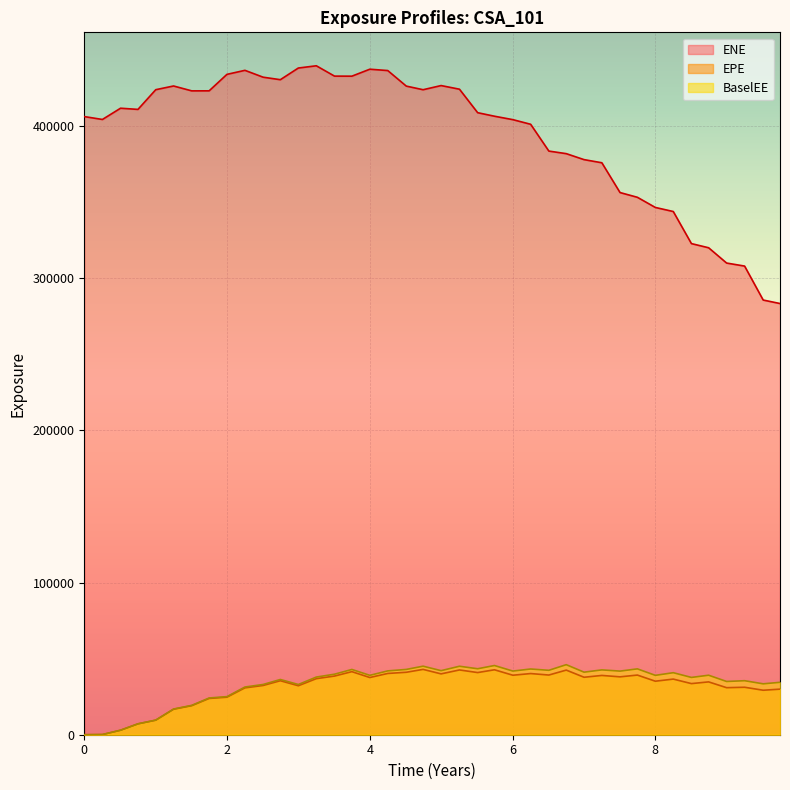

What is the sum of all EPE values?

1256036.9